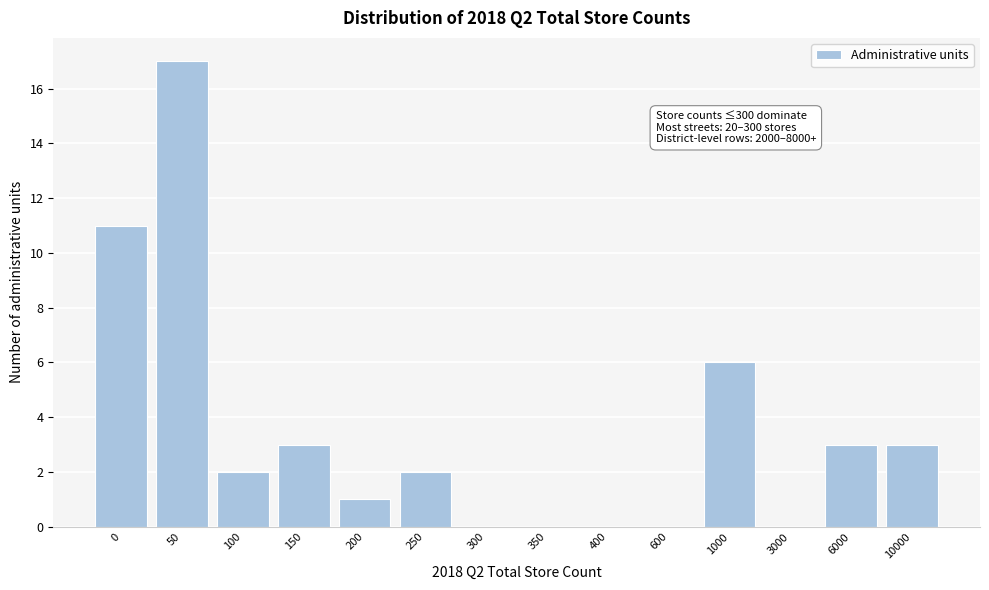

Reading left to right, transcribe all the data shown in this chart.

0=11	50=17	100=2	150=3	200=1	250=2	300=0	350=0	400=0	600=0	1000=6	3000=0	6000=3	10000=3